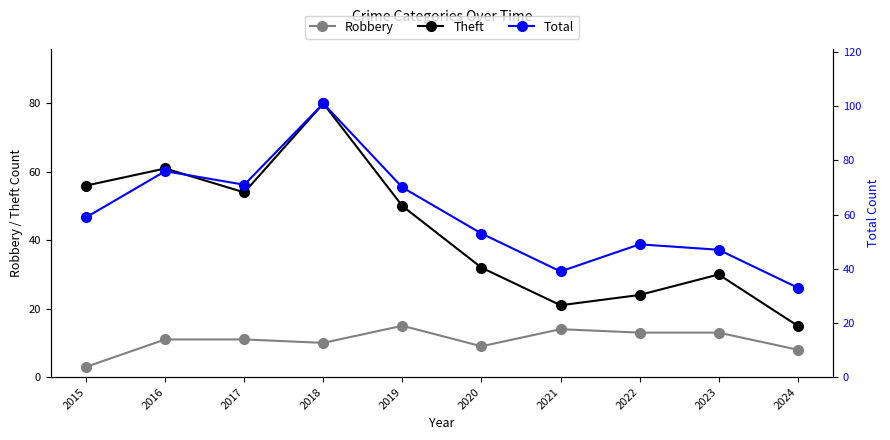

The Total series shows 69 at 2020. True or false?

False